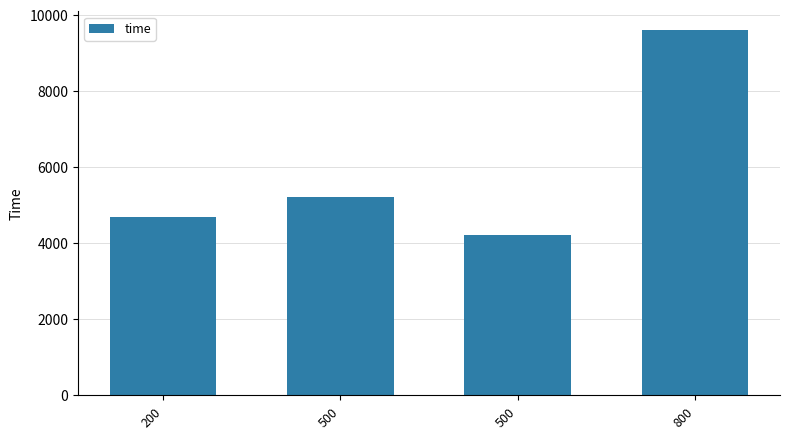

What is the sum of the values at 800 and 200?

14288